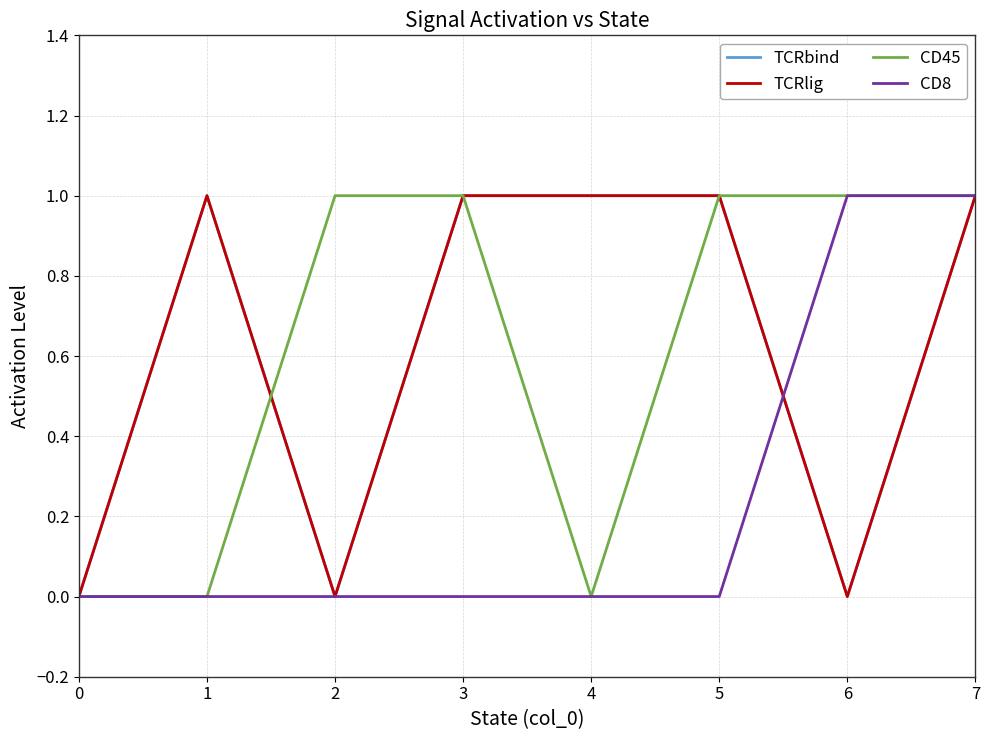

Reading left to right, transcribe all the data shown in this chart.

TCRbind: 0=0	1=1	2=0	3=1	4=1	5=1	6=0	7=1
TCRlig: 0=0	1=1	2=0	3=1	4=1	5=1	6=0	7=1
CD45: 0=0	1=0	2=1	3=1	4=0	5=1	6=1	7=1
CD8: 0=0	1=0	2=0	3=0	4=0	5=0	6=1	7=1